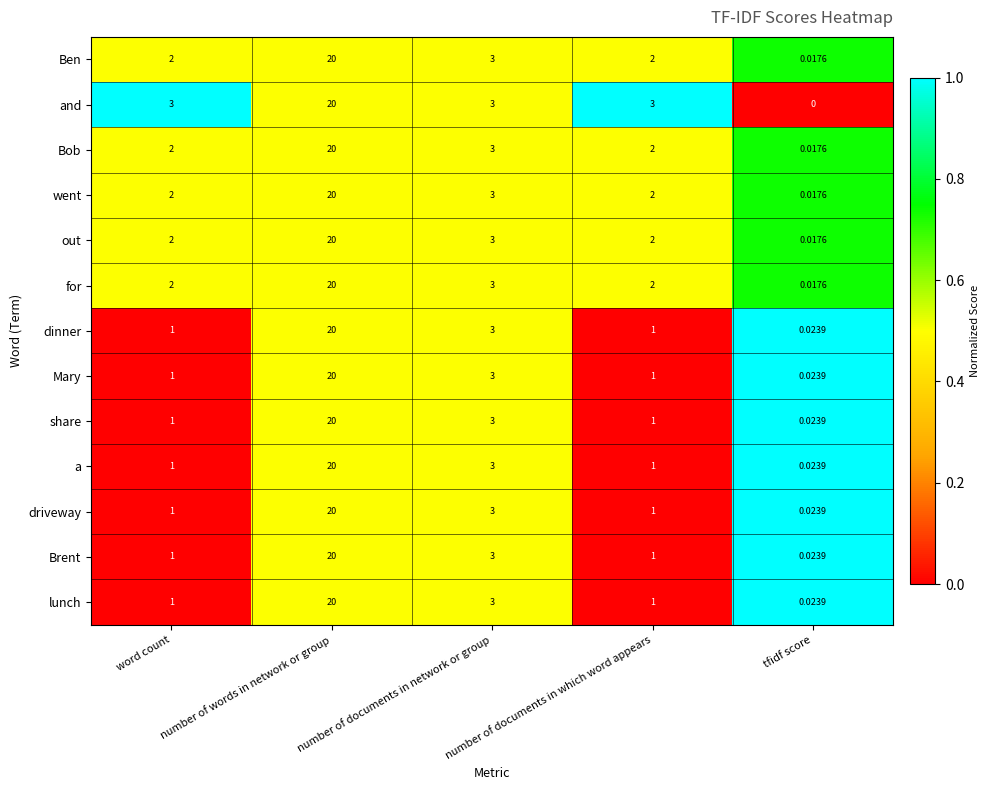

Which series has the widest spread of values?

and